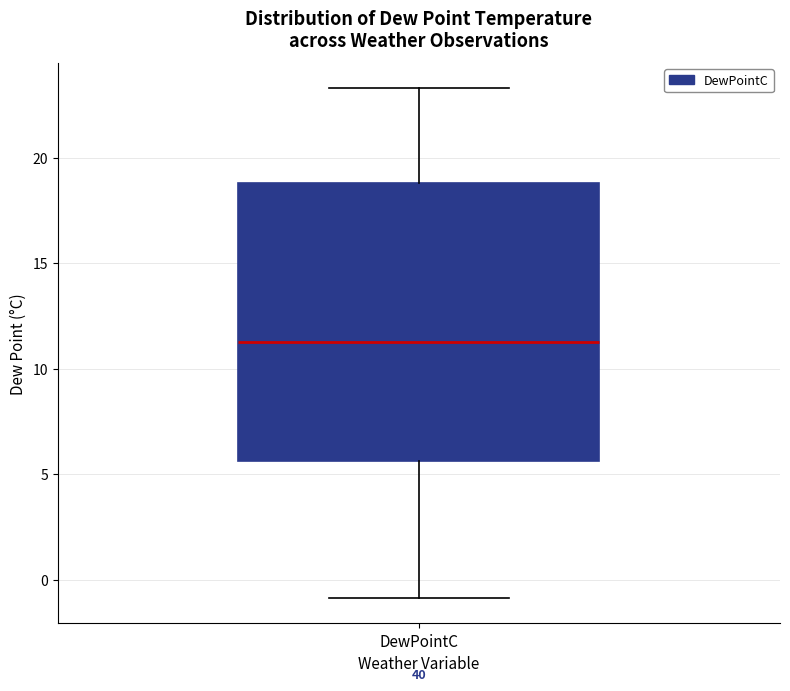

Transcribe this box plot: give where the median line is, the range the box spans, and where the two whiskers end, as read against the y-axis. The values are not printed on the chart, so give them approximately, as read against the axis.

median 11.5, box 5.5 to 19.0, whiskers -1.0 to 23.5